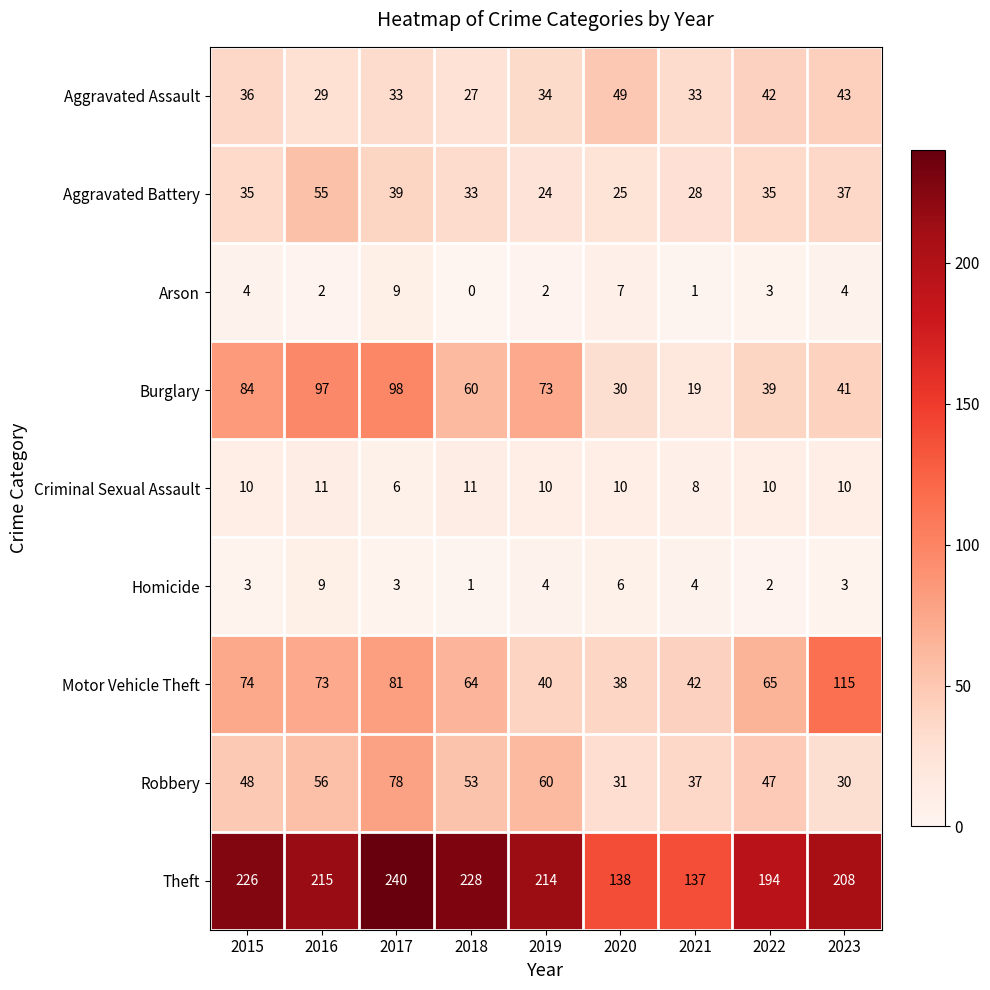

Where is Robbery nearest to the value 54?

2018